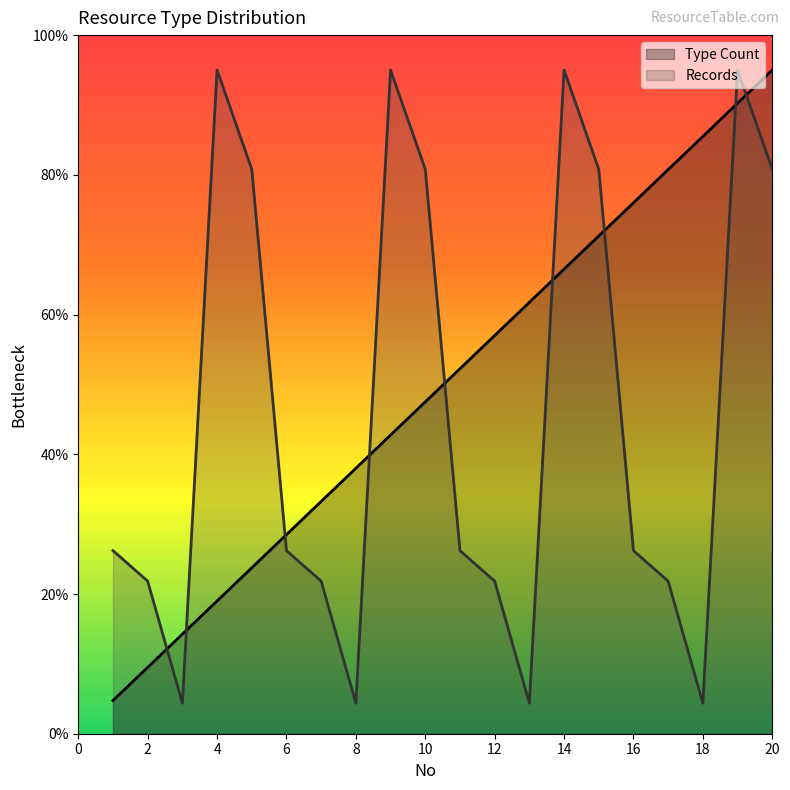

What is the approximate value of Type Count at 19?

90.2